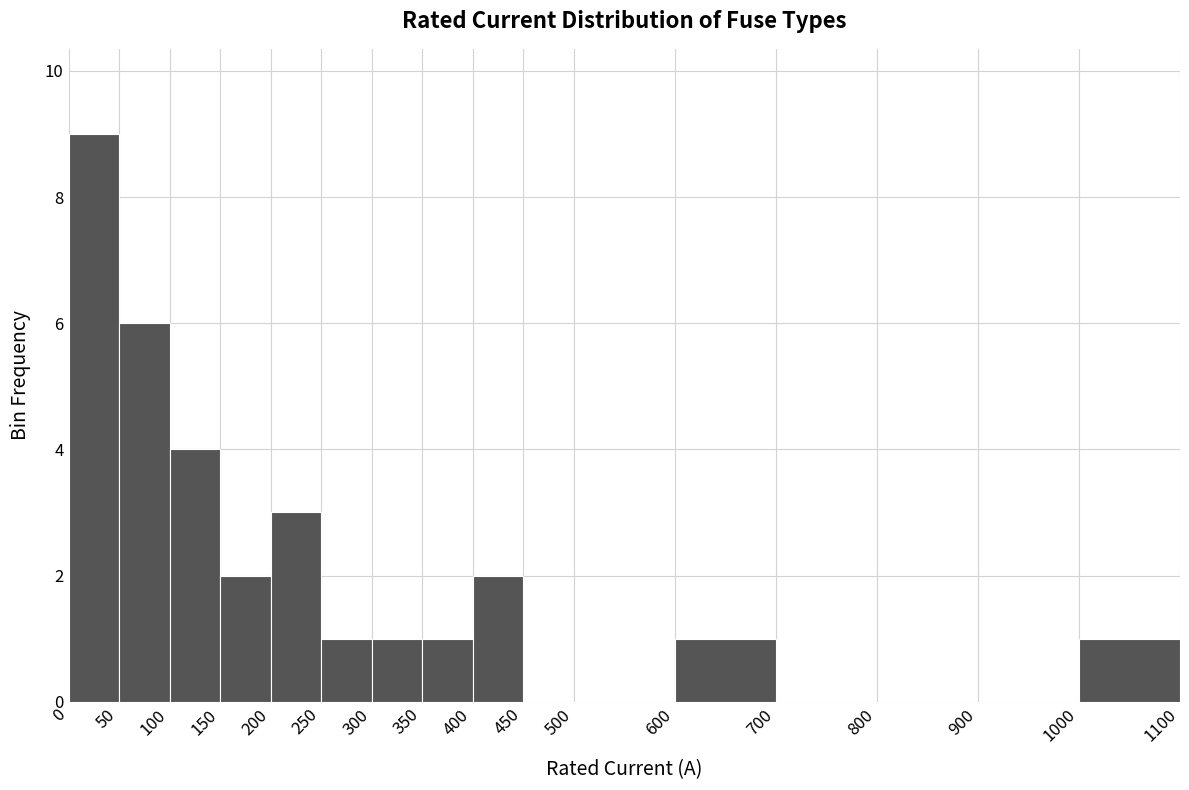

Reading left to right, transcribe this chart: for each bar, give the range it covers on the x-axis and its height. The values are not printed on the chart, so give them approximately, as read against the axis.

0 to 50: 9
50 to 100: 6
100 to 150: 4
150 to 200: 2
200 to 250: 3
250 to 300: 1
300 to 350: 1
350 to 400: 1
400 to 450: 2
450 to 500: 0
500 to 600: 0
600 to 700: 1
700 to 800: 0
800 to 900: 0
900 to 1000: 0
1000 to 1100: 1